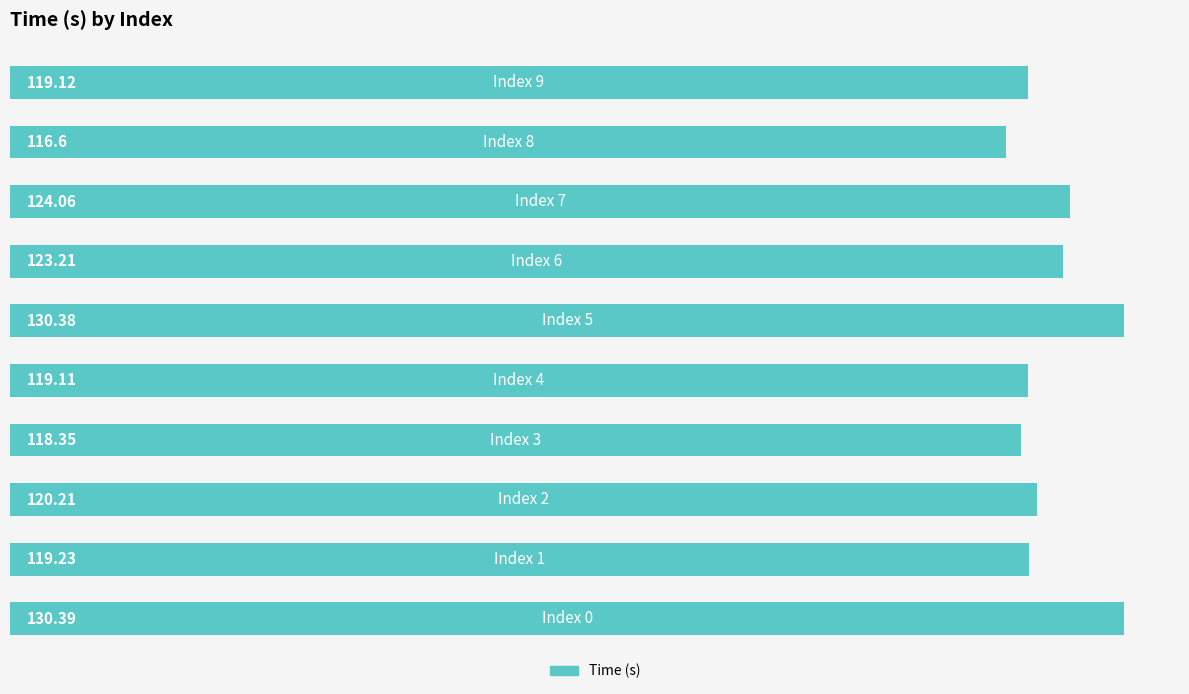

What is the difference between the maximum and second lowest values?

12.0